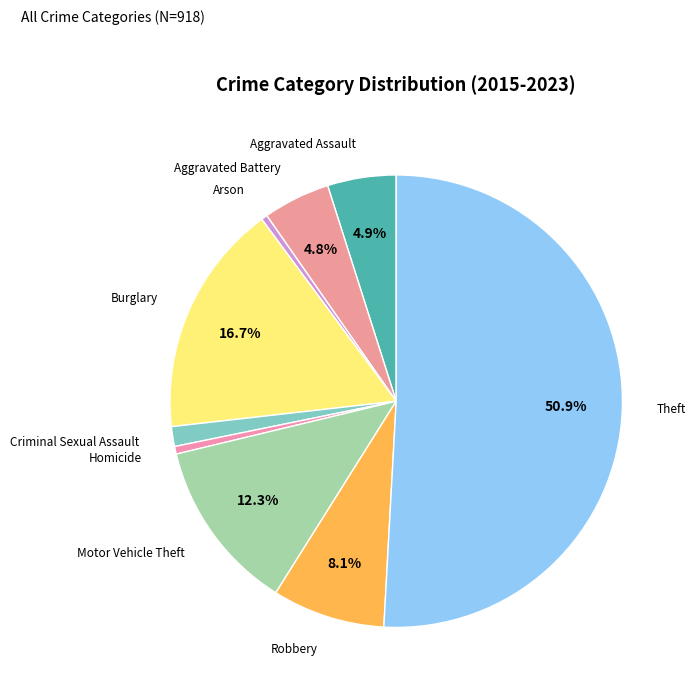

Count the number of slices in the pie.

9